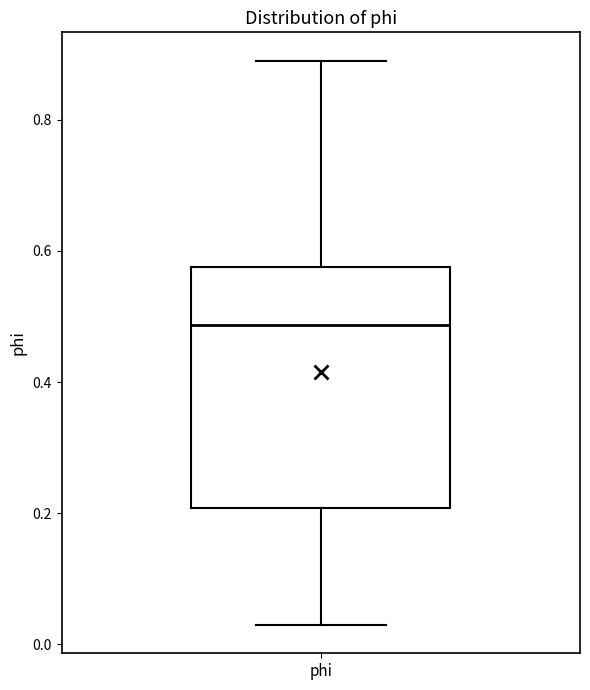

Where is the lower edge of the box for phi on the y-axis? The values are not printed on the chart, so give them approximately, as read against the axis.

0.20